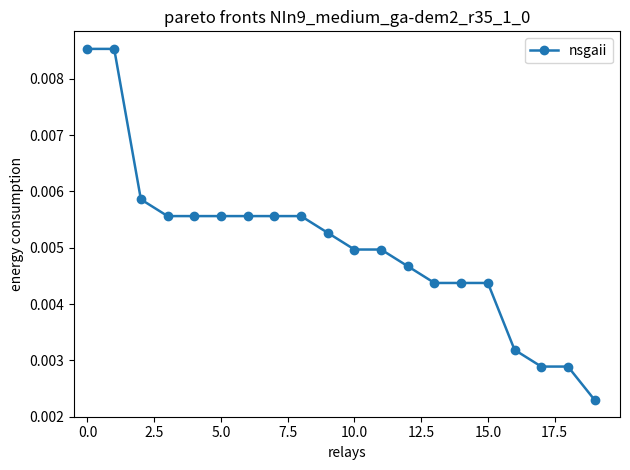

Count the values in the range 0 to 1.

20